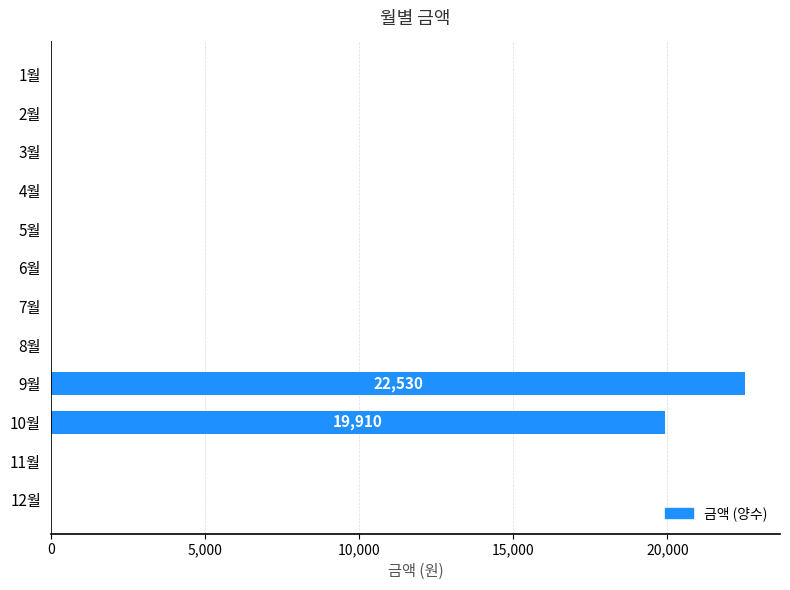

What is the change in value from 10월 to 12월?

-19910